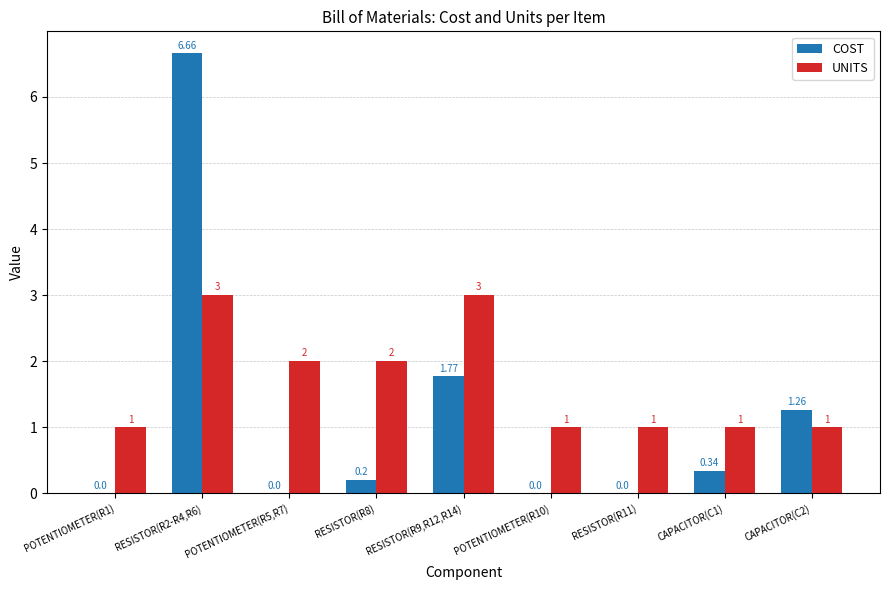

Which series has the largest range (max minus min)?

COST